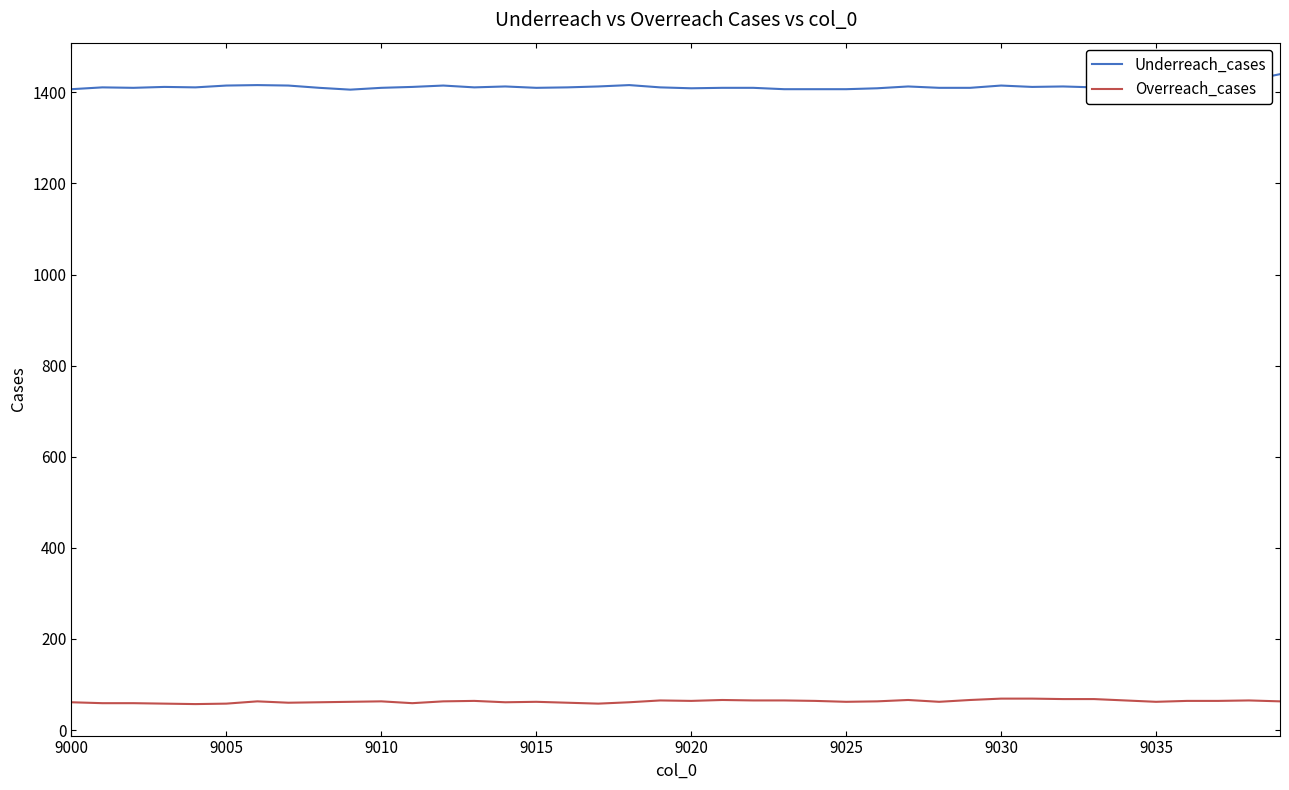

What is the minimum value shown in the chart?

57